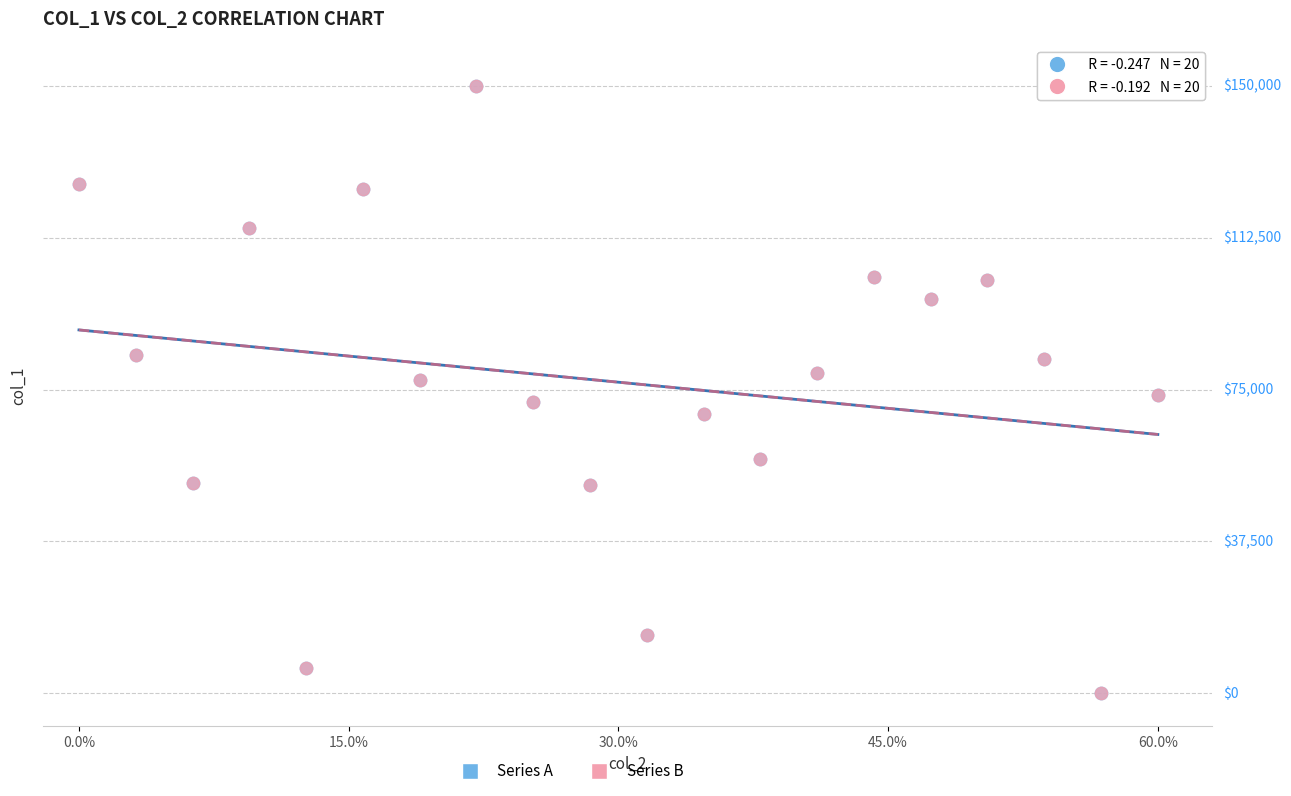

What are all the series names shown in the legend?

Series A, Series B